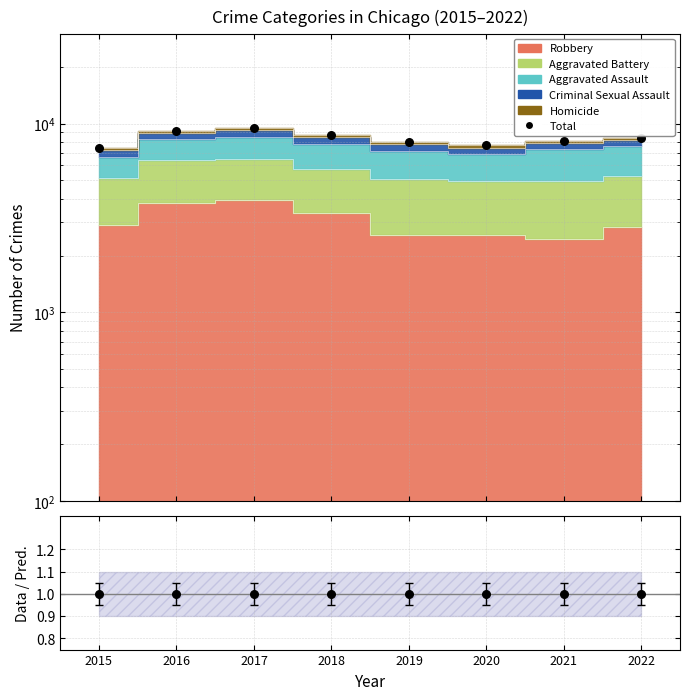

What is the change in value from 2017 to 2020?

-1786